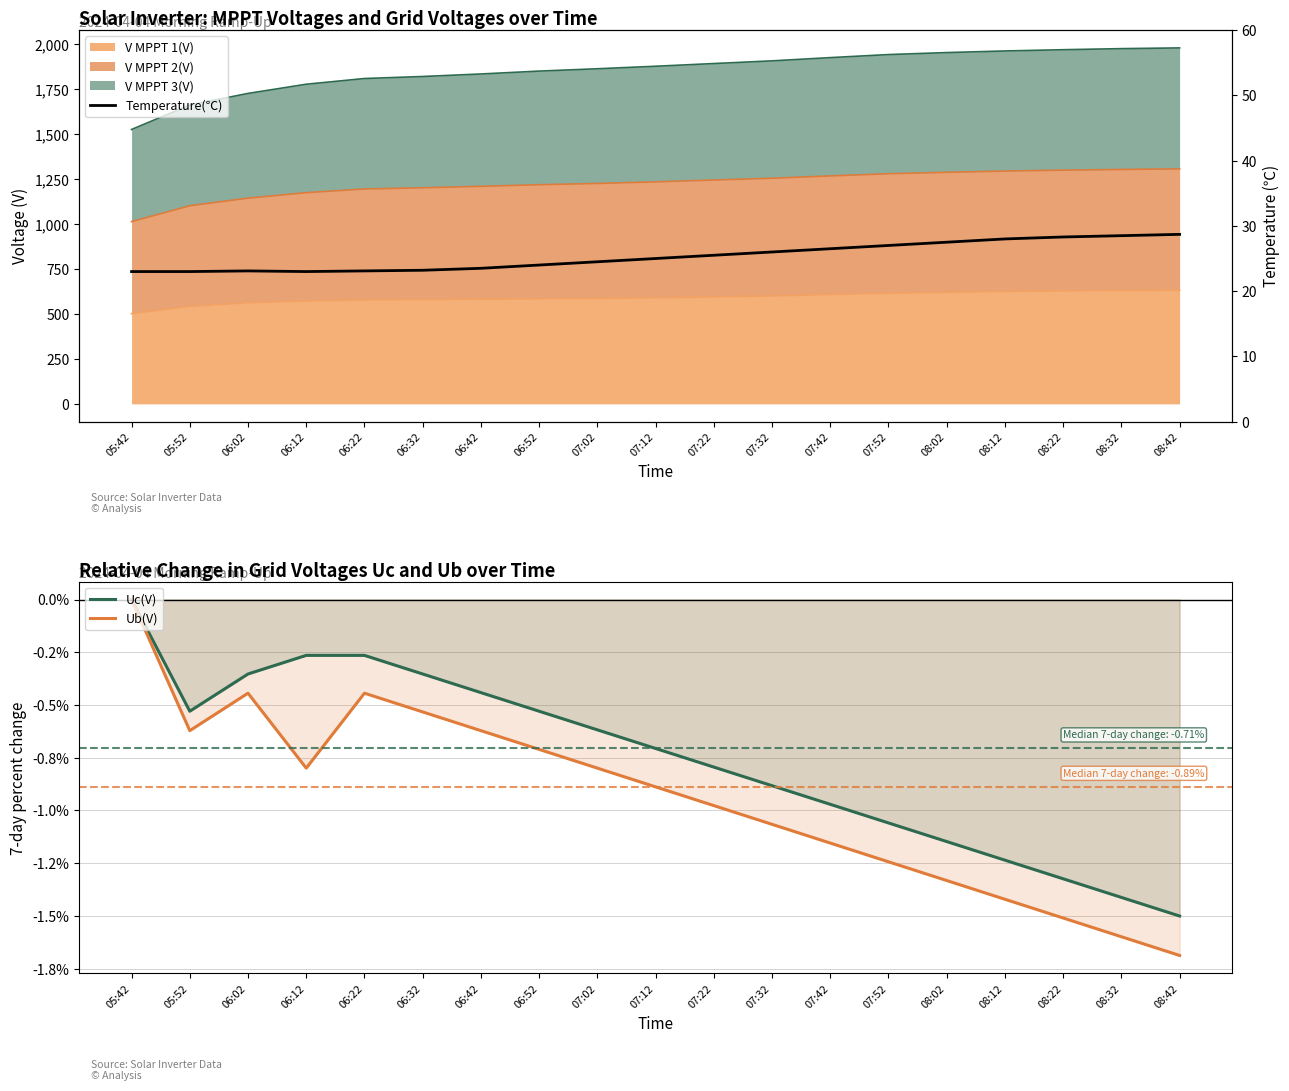

True or false: Ub(V) and Uc(V) cross at least once.

False